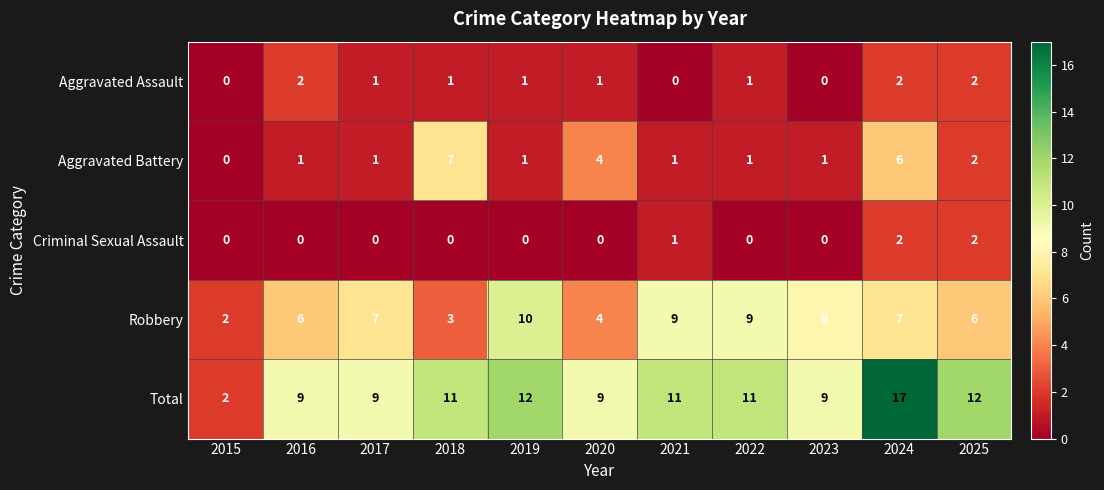

What is the sum of the Total values at 2025 and 2020?

21